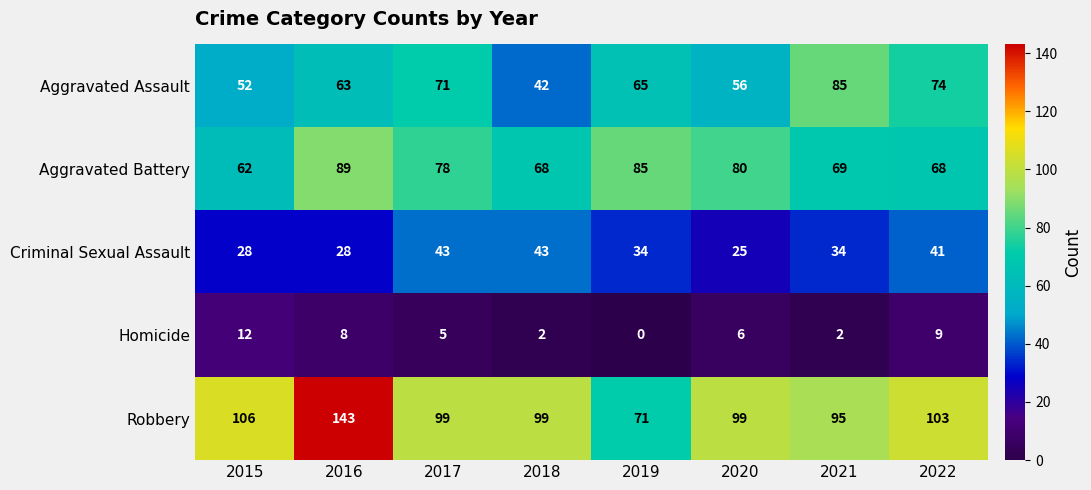

At which category is the sum across all series the highest?

2016